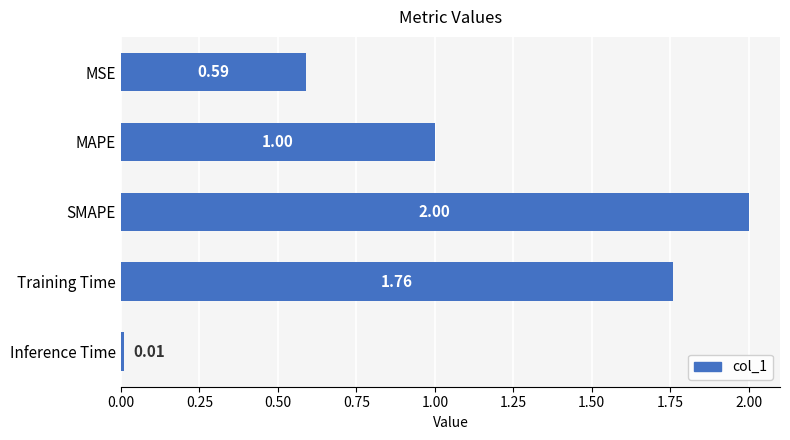

List the labels in order of value, largest first.

SMAPE, Training Time, MAPE, MSE, Inference Time